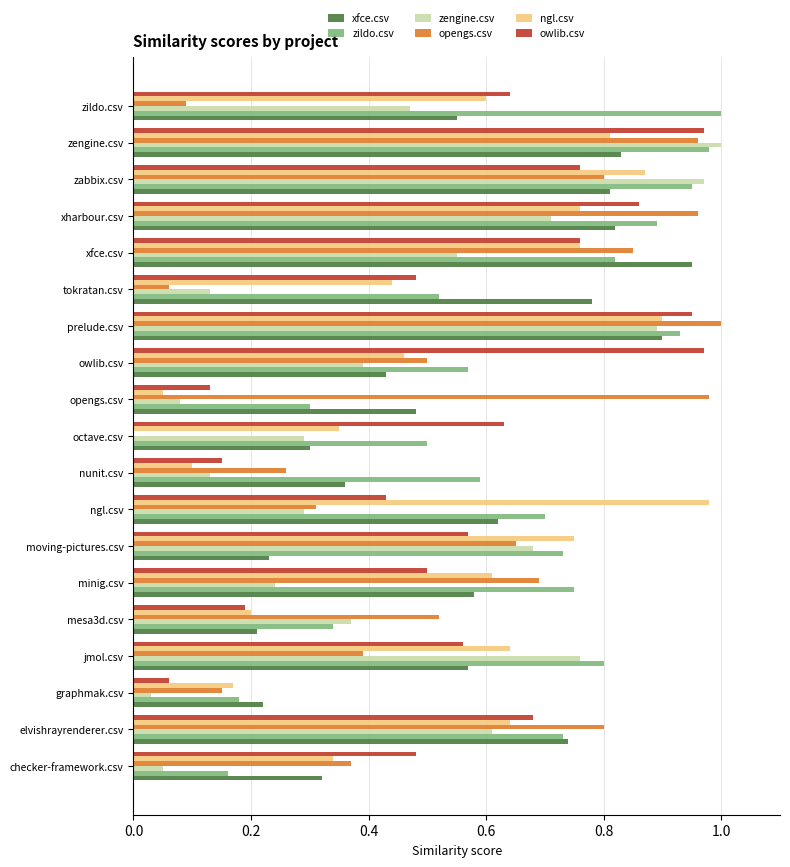

Which series has the largest total across all categories?

zildo.csv